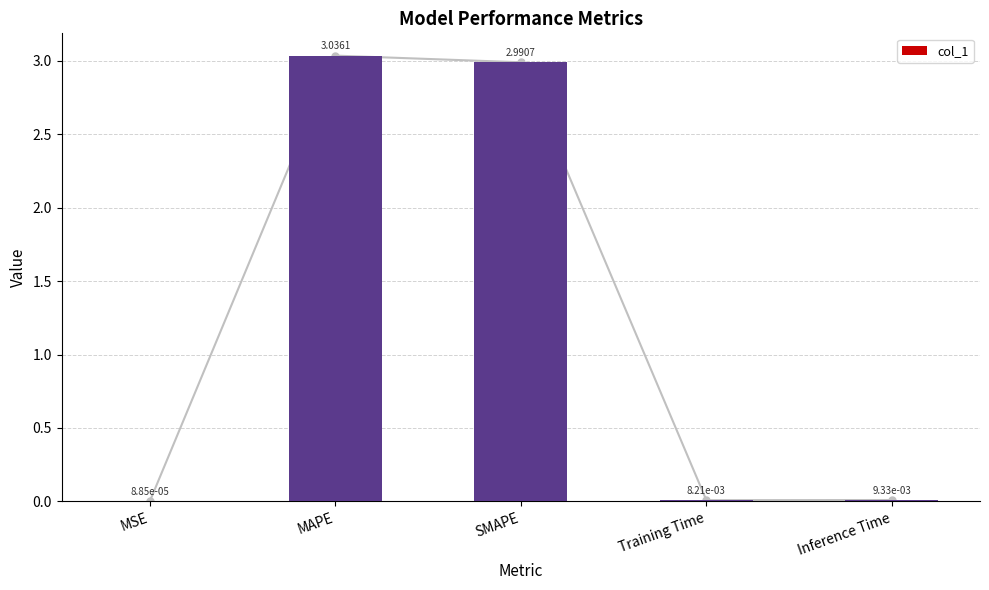

Between Inference Time and MSE, which is larger?

Inference Time